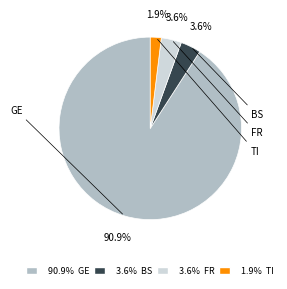

Does any single category account for the majority?

Yes